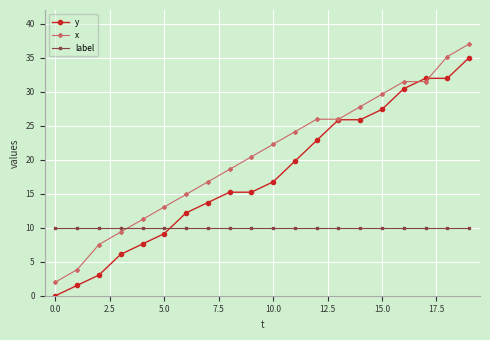

True or false: y and label intersect in this chart.

True